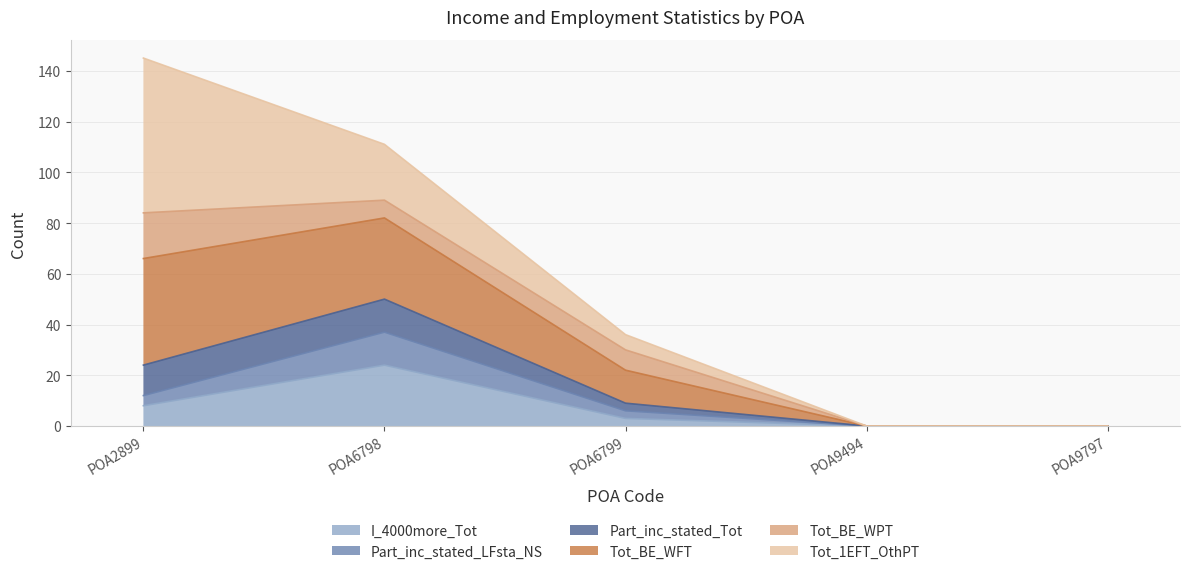

Which category has the highest value in the I_4000more_Tot series?

POA6798